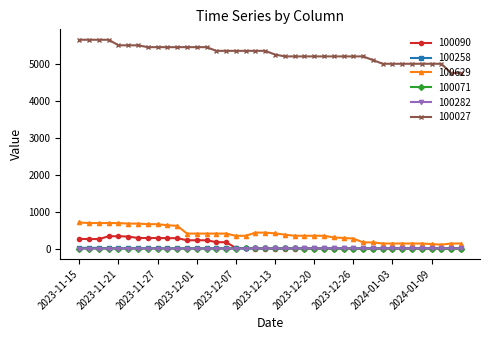

Does the chart display data point markers on the line(s)?

Yes